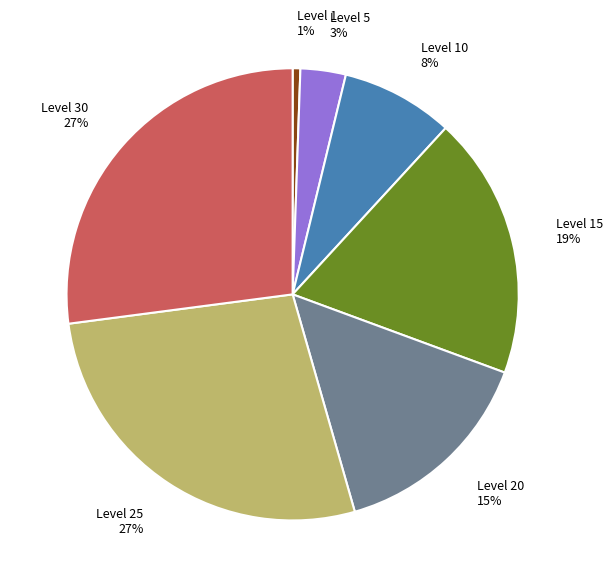

Count the number of slices in the pie.

7